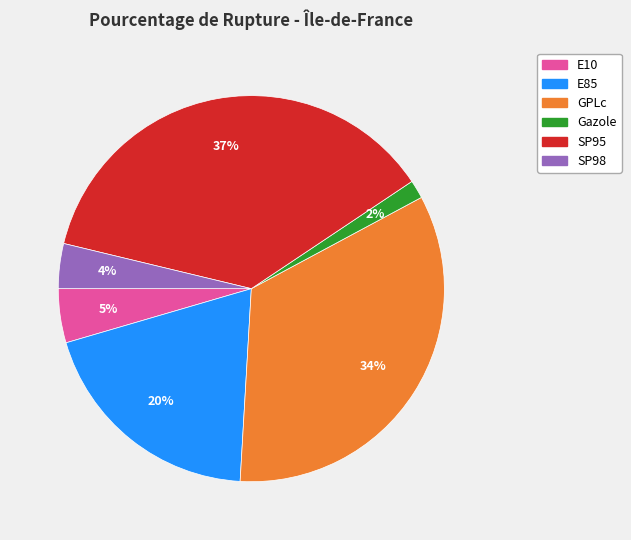

Rank the categories by value from lowest to highest.

Gazole, SP98, E10, E85, GPLc, SP95